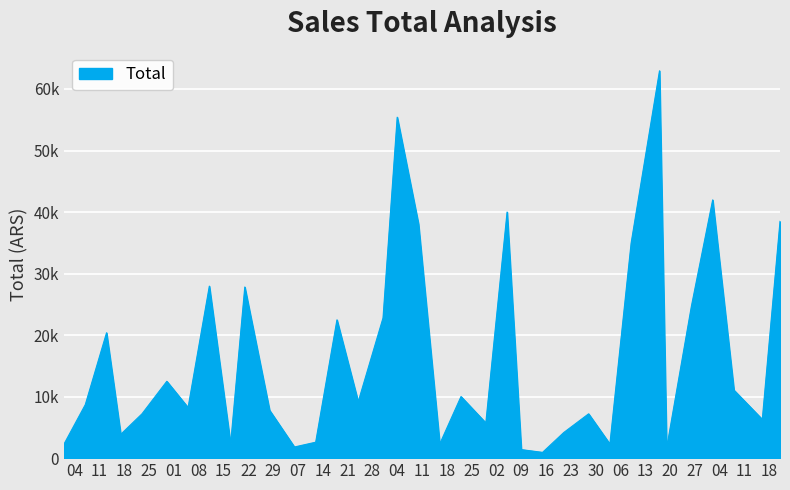

Does the chart display data point markers on the line(s)?

No